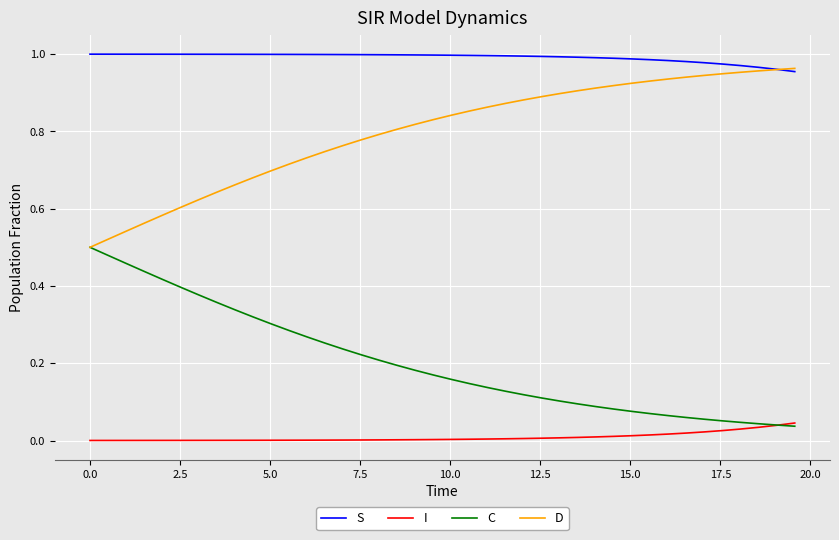

How many series are shown in this chart?

4